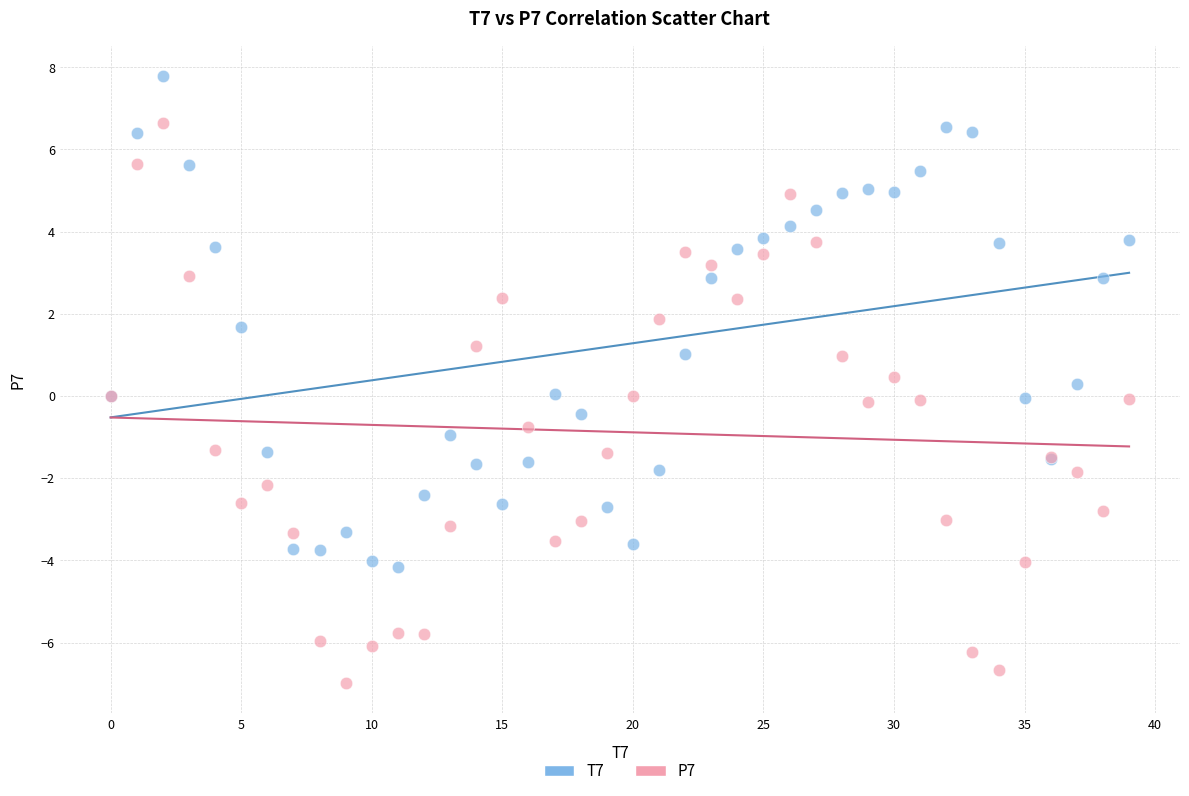

What are all the series names shown in the legend?

T7, P7